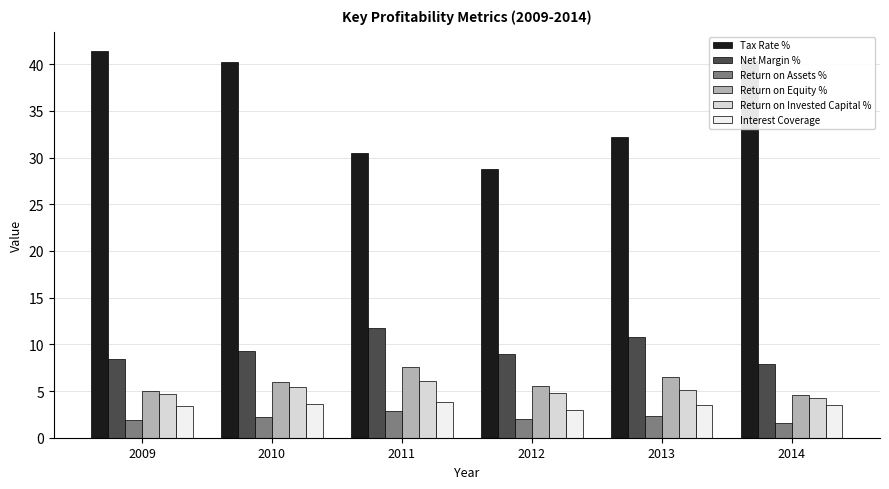

True or false: Return on Invested Capital % has a value of 7.1 at 2009.

False